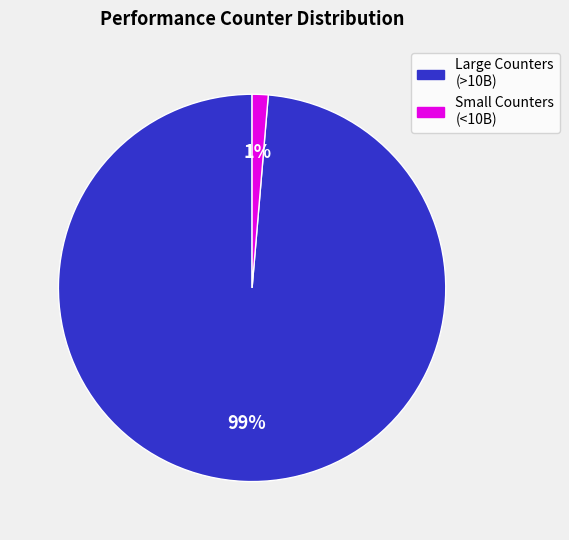

Count the number of slices in the pie.

2